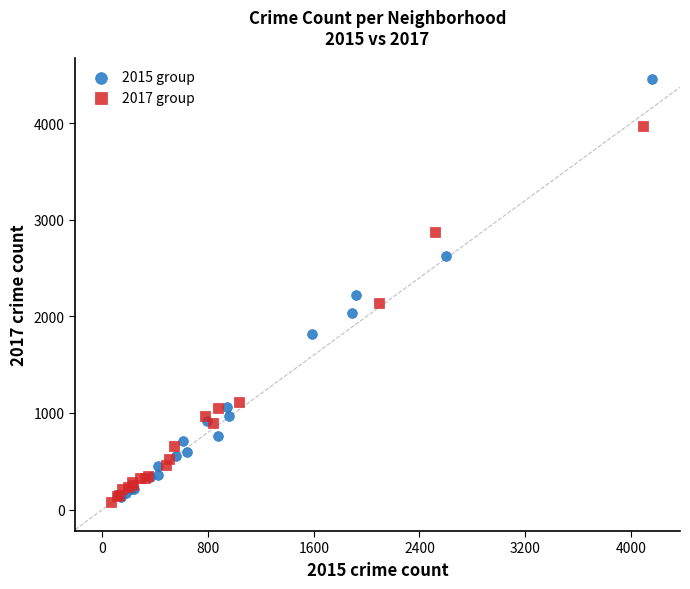

Which series contains the highest Y value?

2015 group